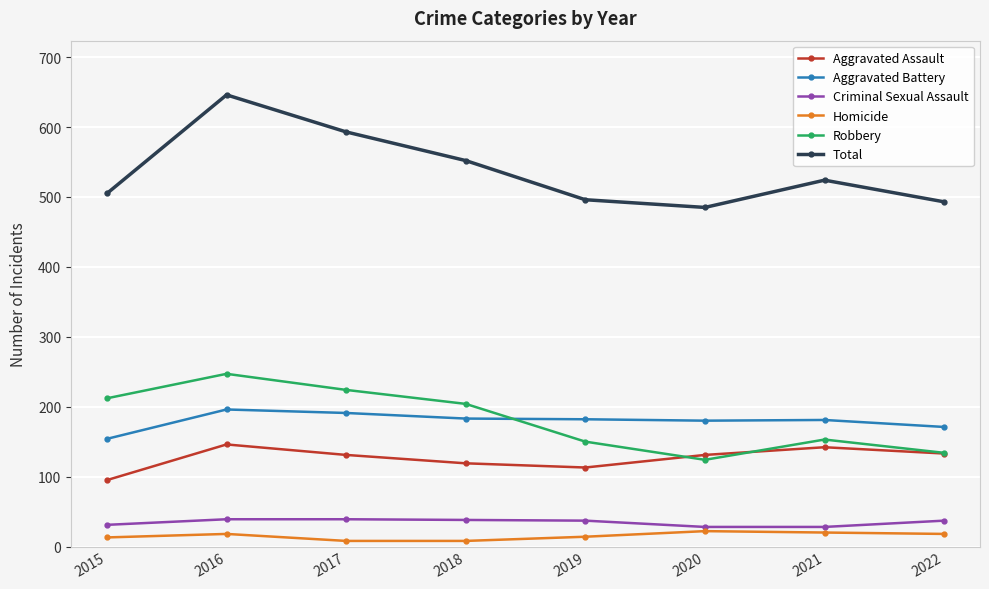

How many data points does each series have?

8